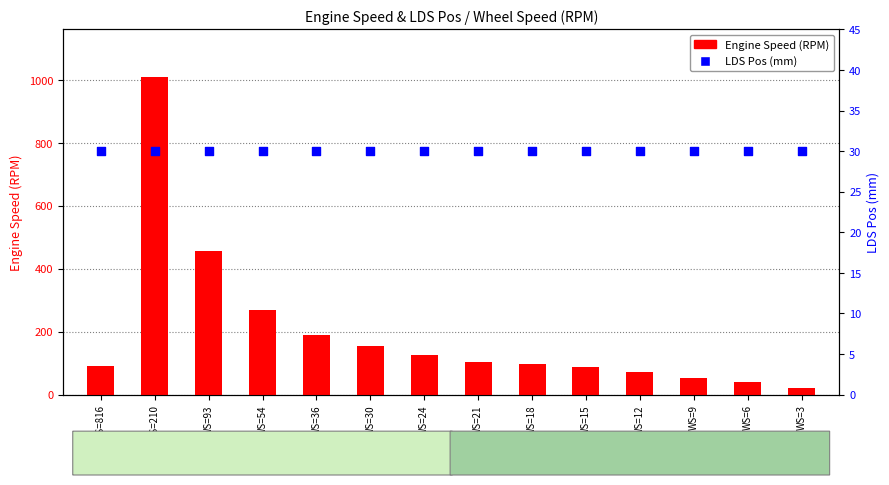

What is the total value across all series at WS=18?

127